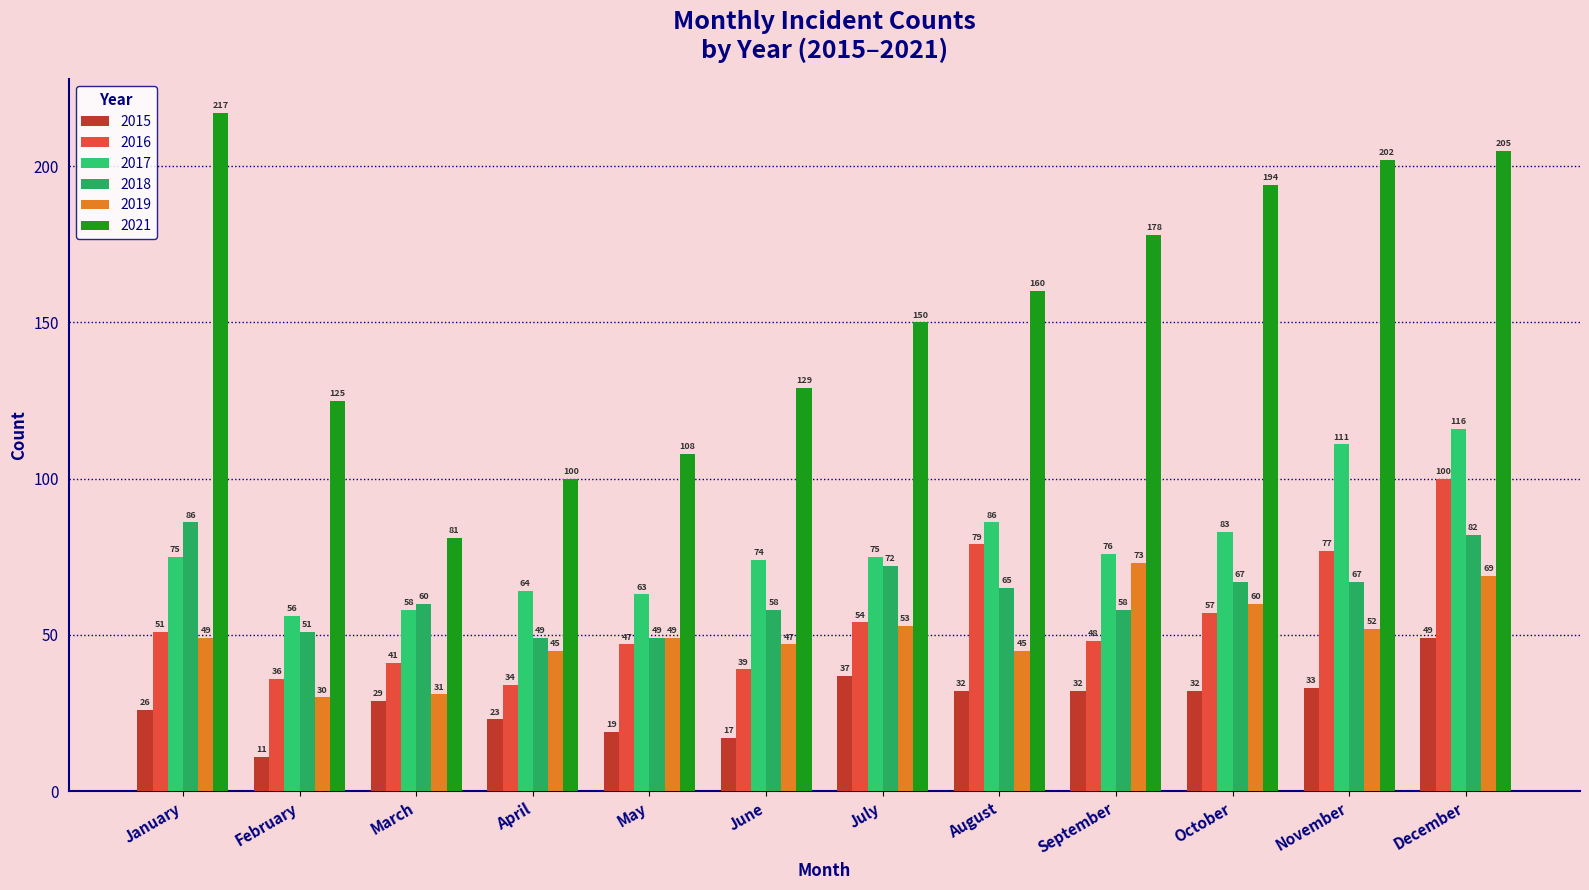

What are all the series names shown in the legend?

2015, 2016, 2017, 2018, 2019, 2021